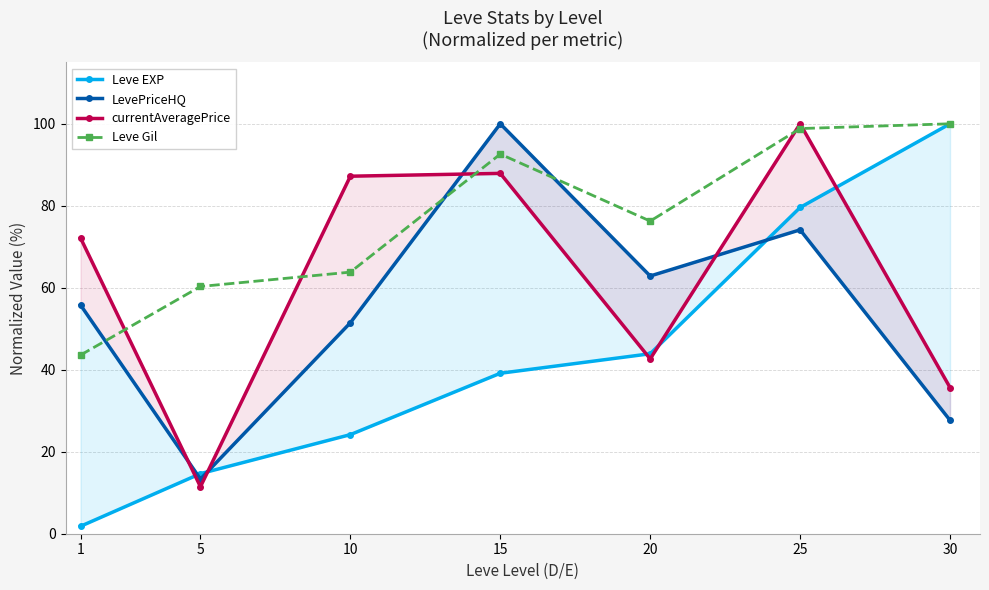

Between which two adjacent categories do LevePriceHQ and Leve Gil first intersect?

1 and 5